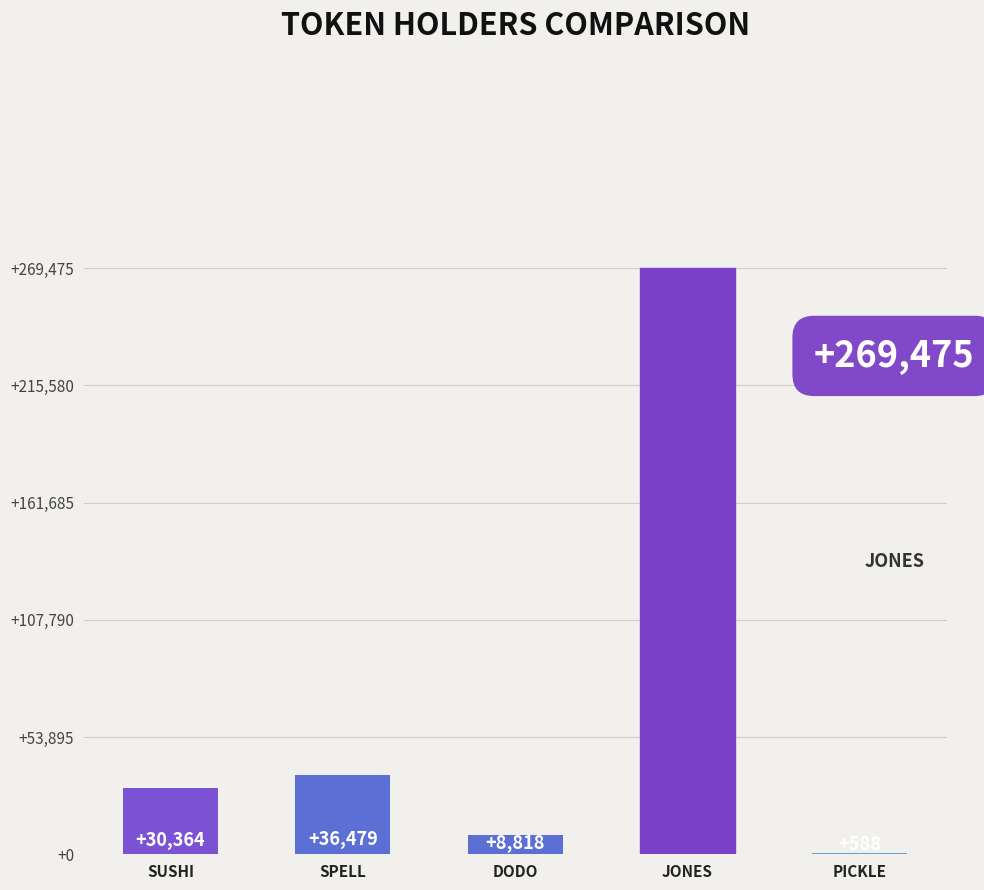

Reading right to left, list all the values displayed in this chart.

588	269475	8818	36479	30364